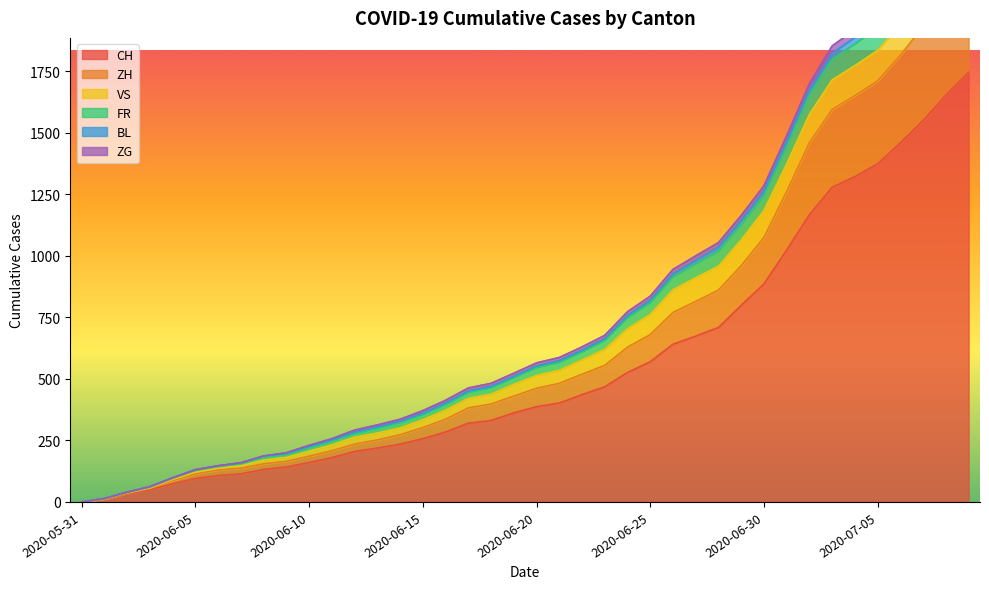

What is the highest value of the ZG series?

2402